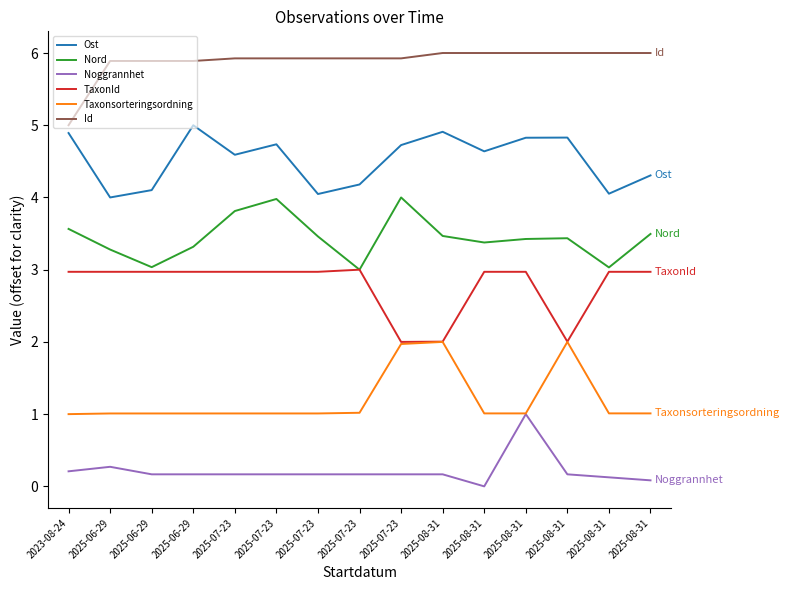

At which label is TaxonId closest to 2?

2025-07-23